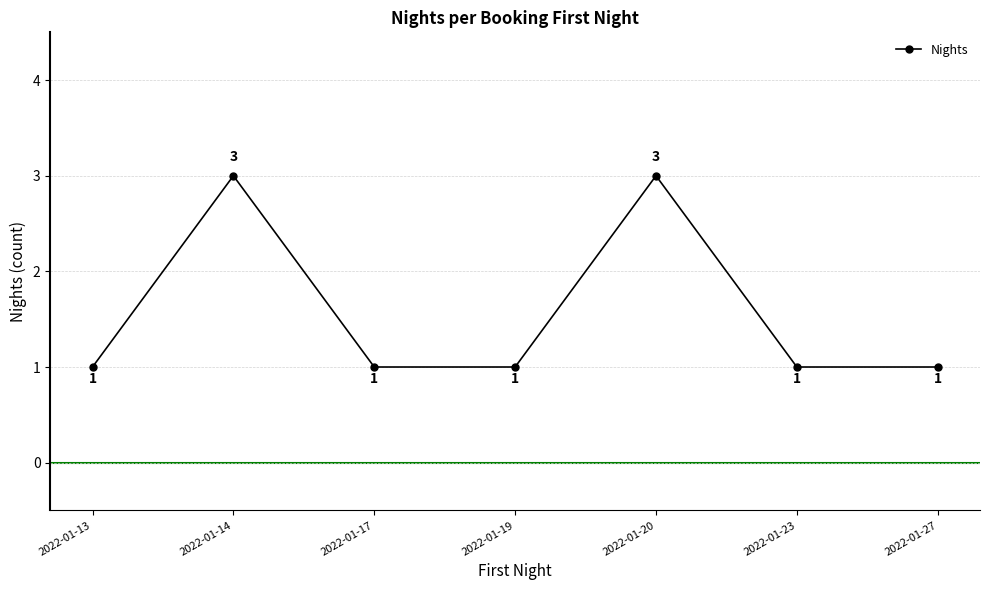

What is the greatest value displayed?

3